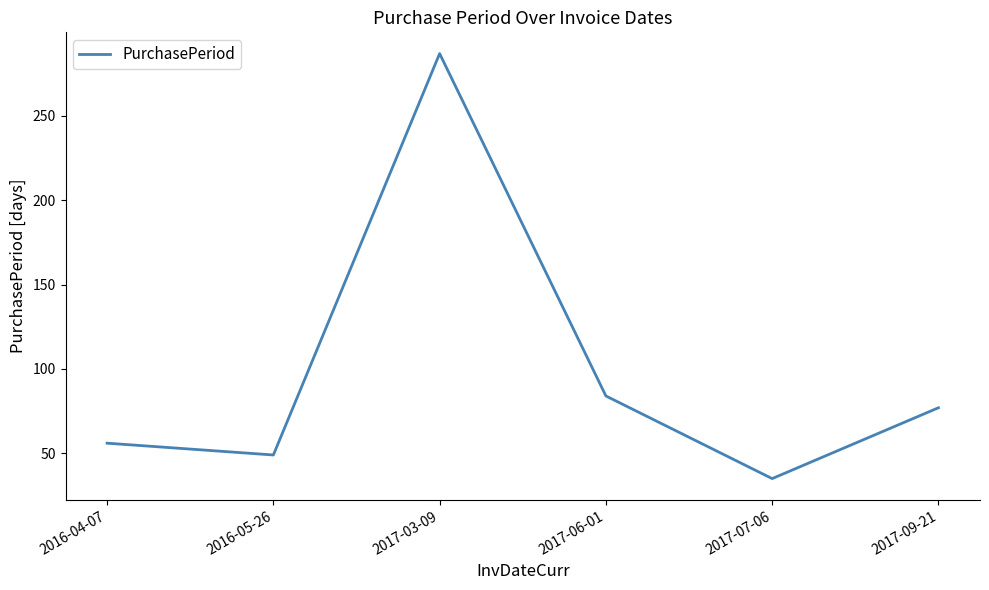

At which category does the data reach its first local peak?

2017-03-09